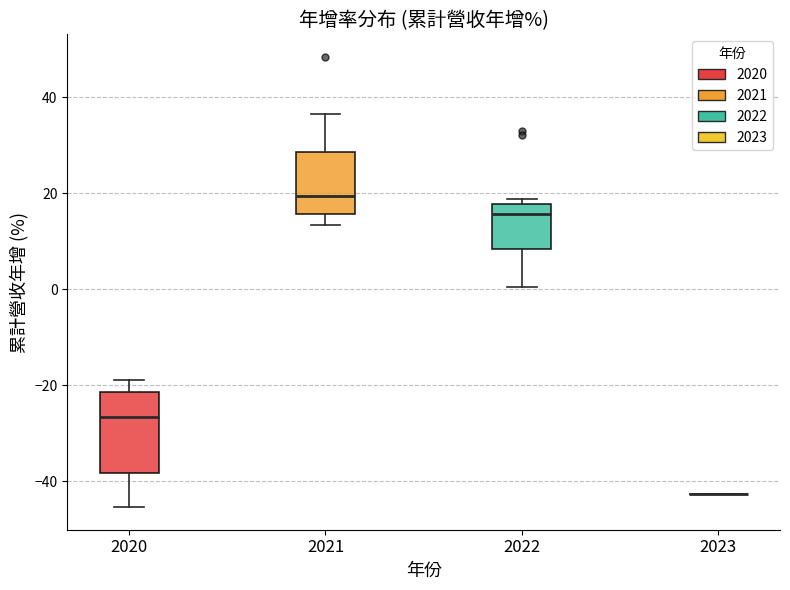

Reading left to right, transcribe this box plot: for each box, give where its median line is, the range the box spans, and where its two whiskers end, as read against the y-axis. The values are not printed on the chart, so give them approximately, as read against the axis.

2020: median -26, box -38 to -22, whiskers -46 to -18
2021: median 20, box 16 to 28, whiskers 14 to 36
2022: median 16, box 8 to 18, whiskers 0 to 18 (just above the box's upper edge)
2023: box collapsed to a line at -42, whiskers -42 to -42